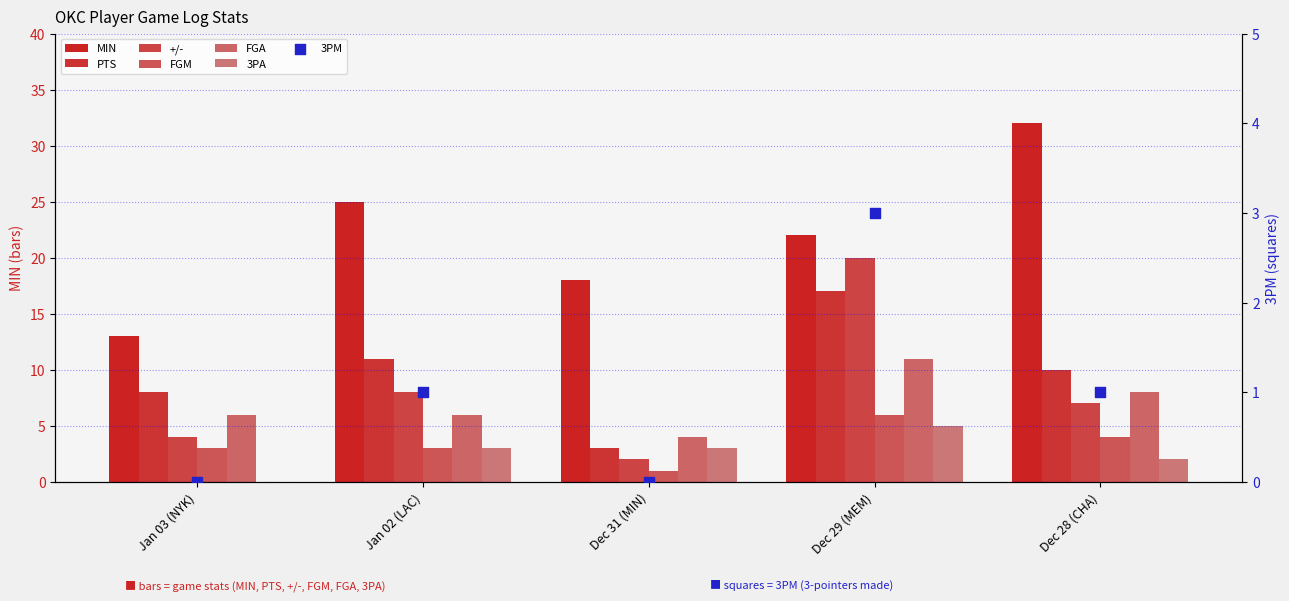

Which series has the largest Y range (max minus min)?

MIN